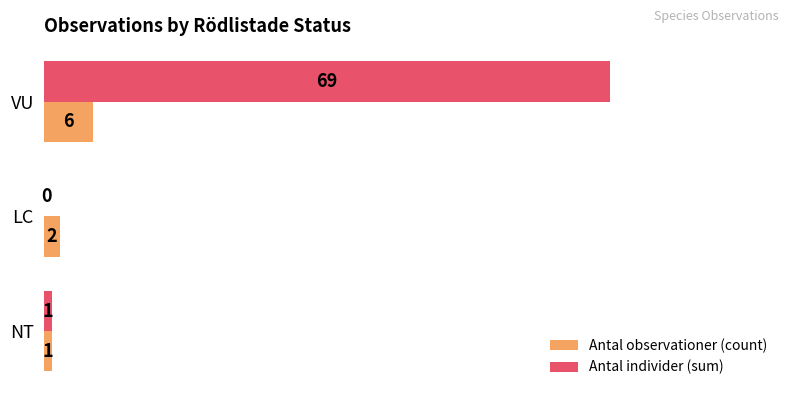

Which series has the largest total across all categories?

Antal individer (sum)